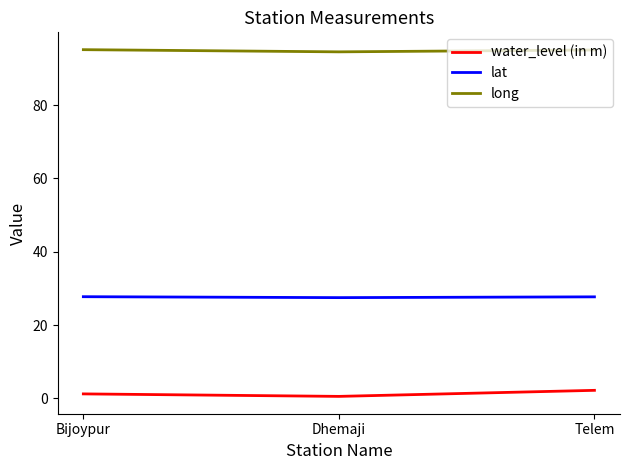

At how many categories does at least one series exceed 78?

3